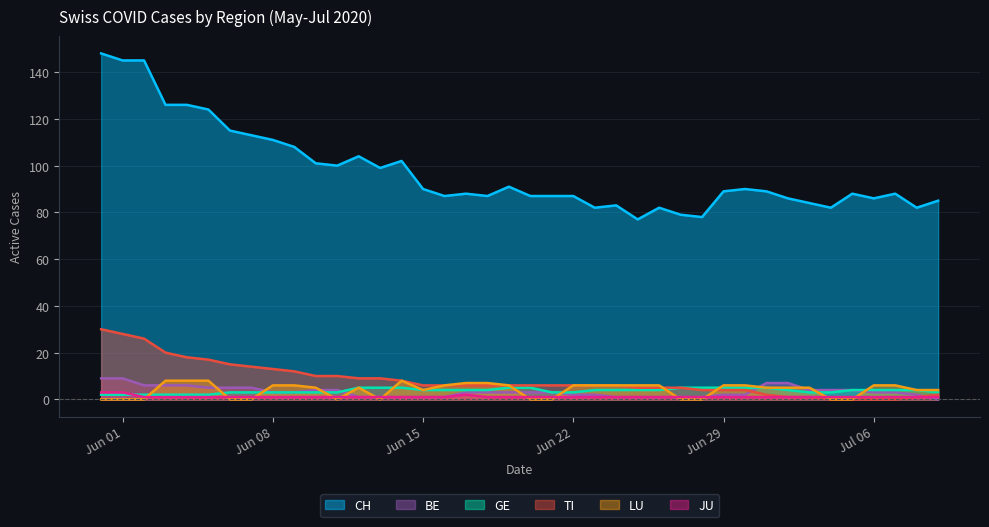

What is the maximum value for BE?

9